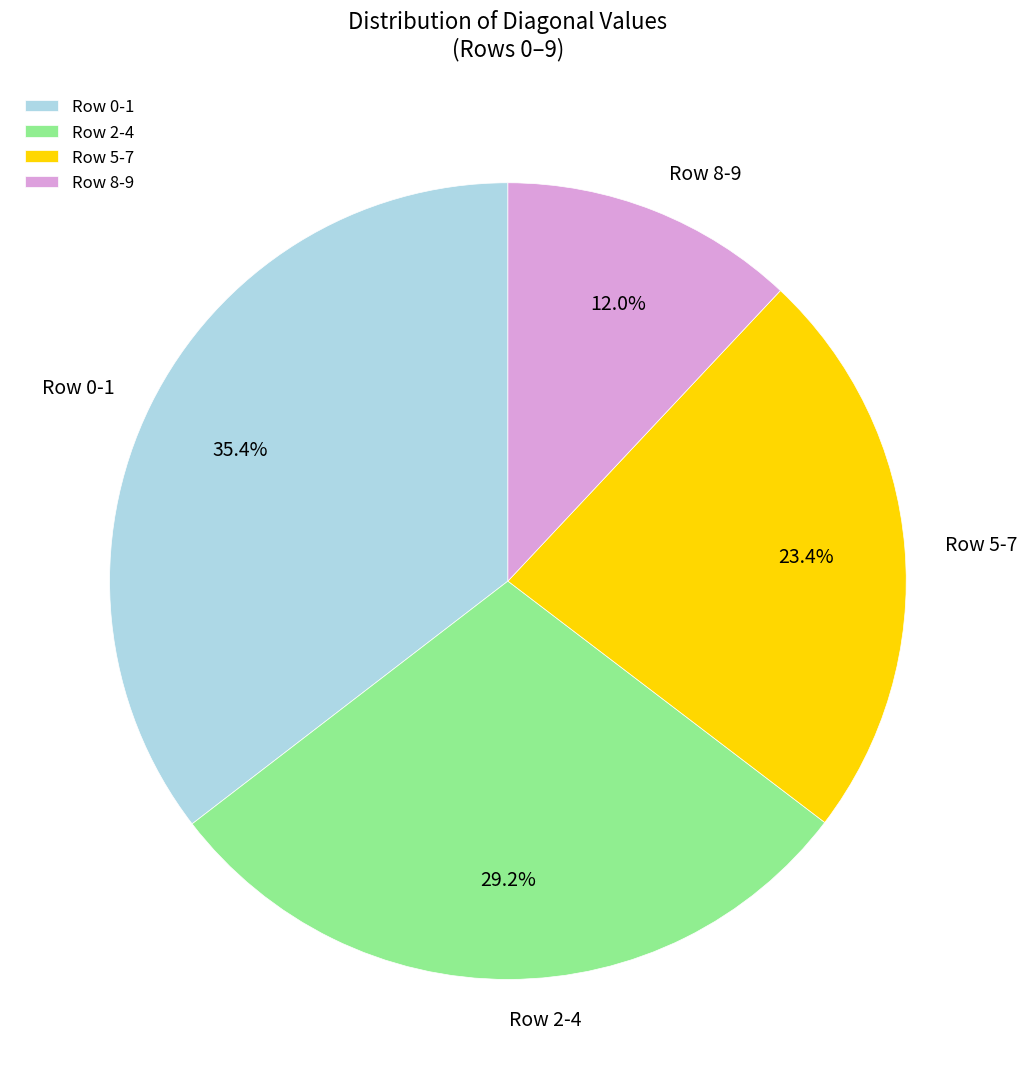

Which category has the smallest portion of the pie?

Row 8-9